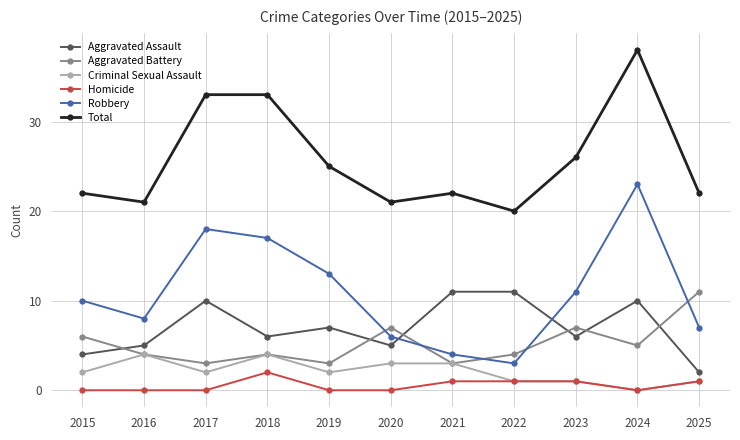

The value of Total at 2019 is 25. True or false?

True